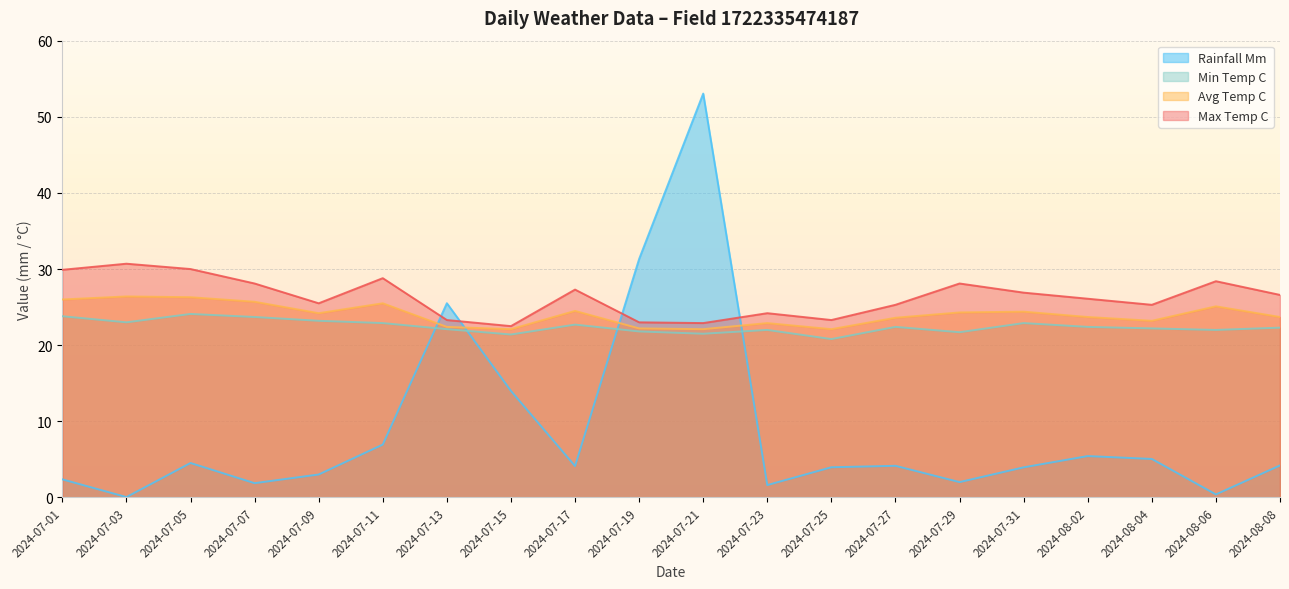

The value of avg_temp_c at 2024-07-09 is 43.4. True or false?

False